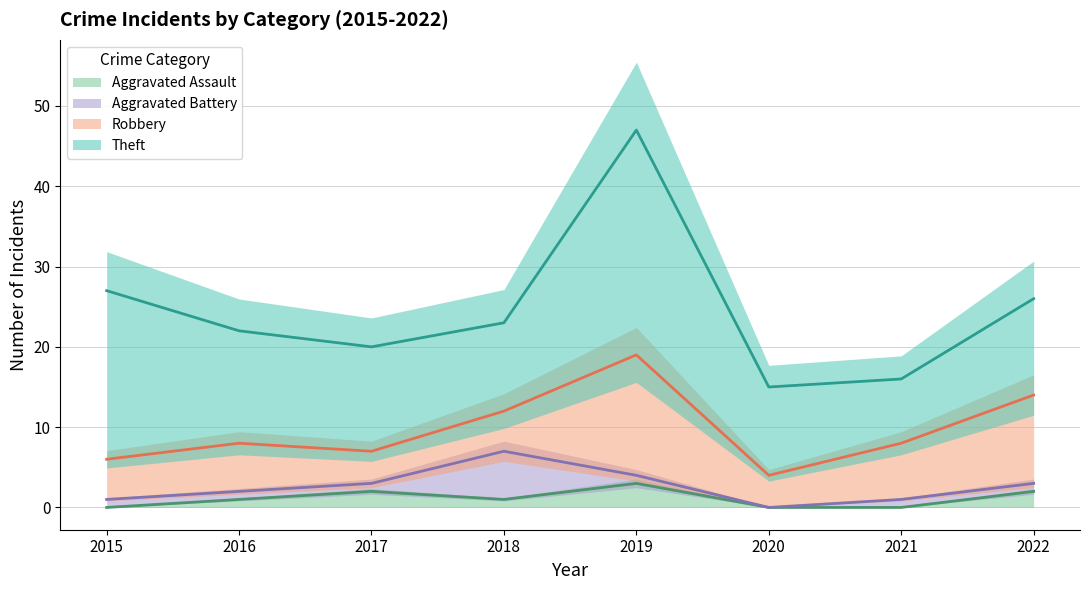

What is the difference between the maximum and second lowest values in the Aggravated Assault series?

3